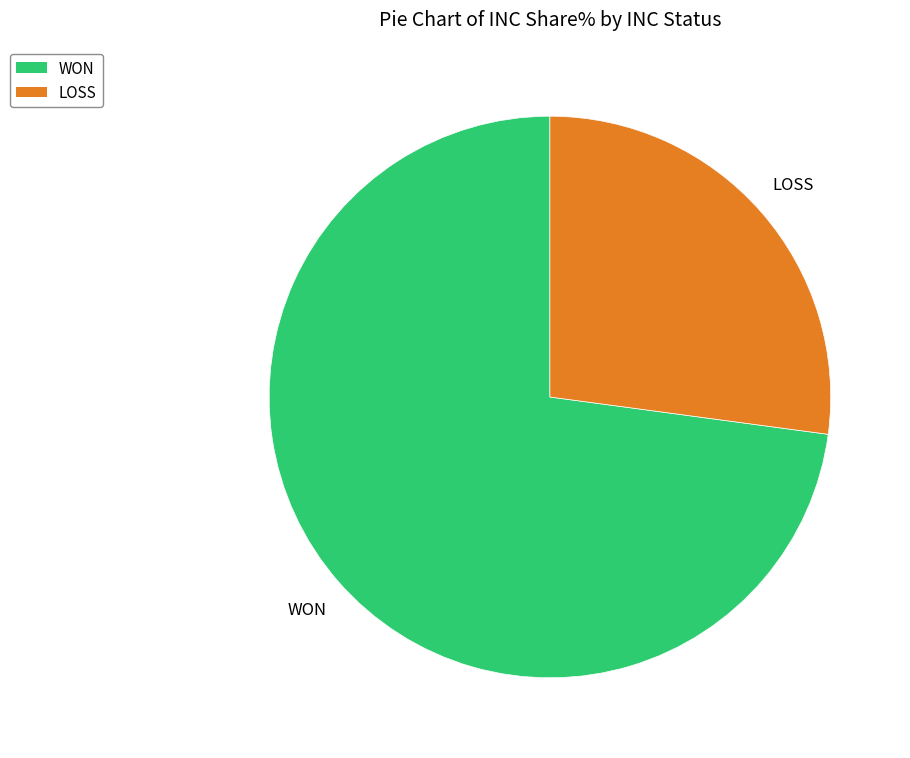

Combined, do LOSS and WON account for over 50%?

Yes